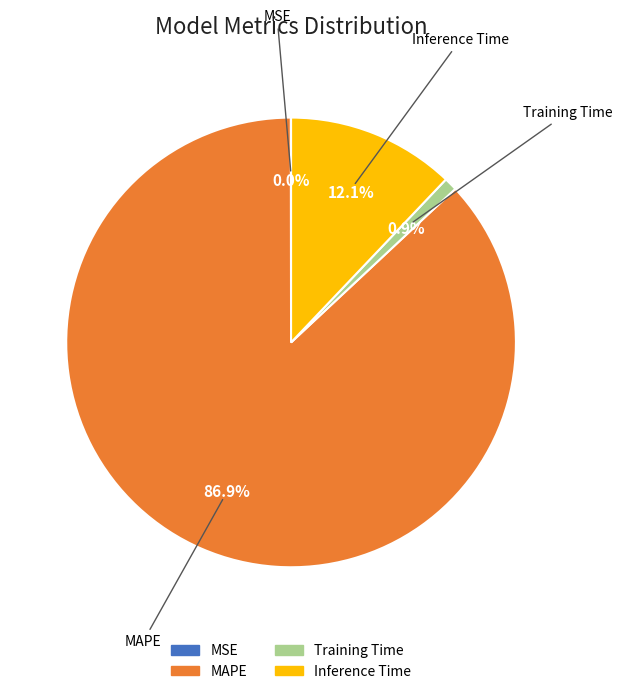

To the nearest percent, what is the average slice percentage?

25%